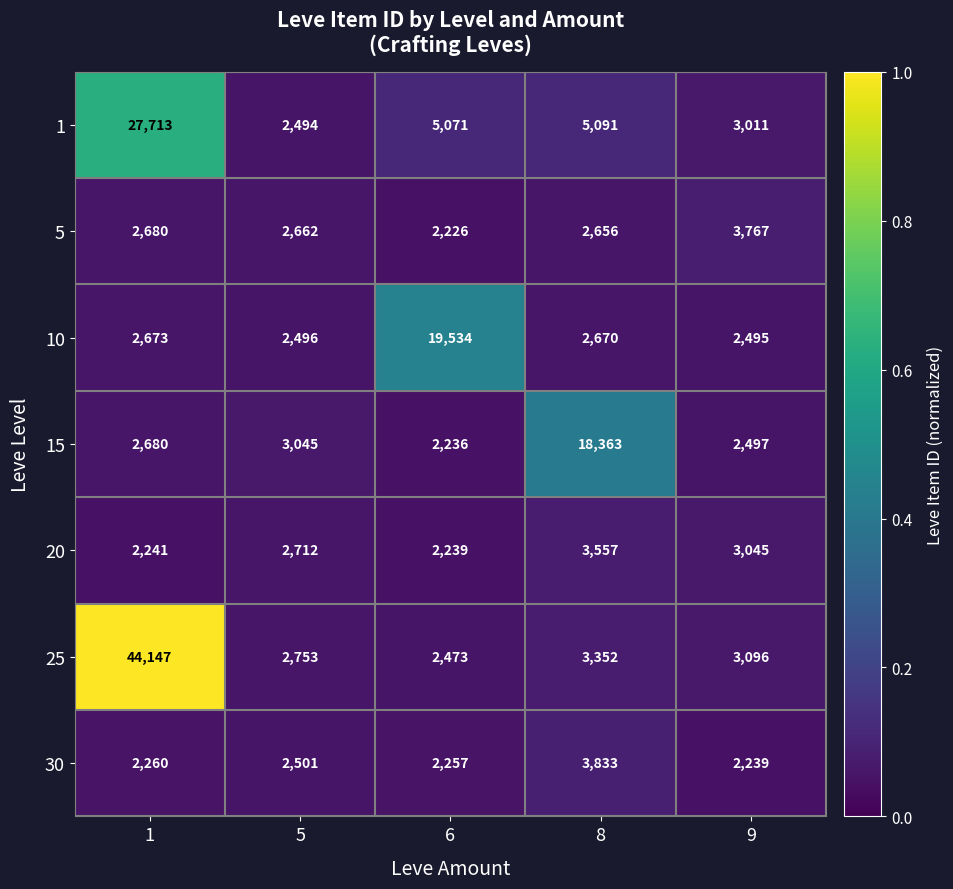

What is the lowest value of the 10 series?

2495